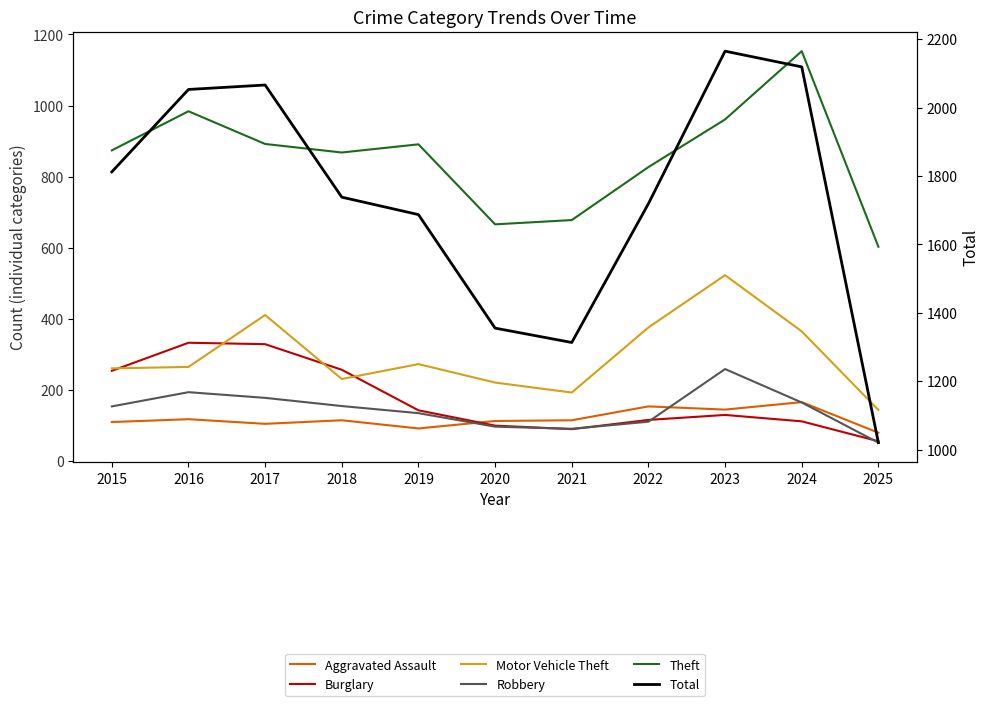

True or false: Aggravated Assault has a value of 92 at 2019.

True